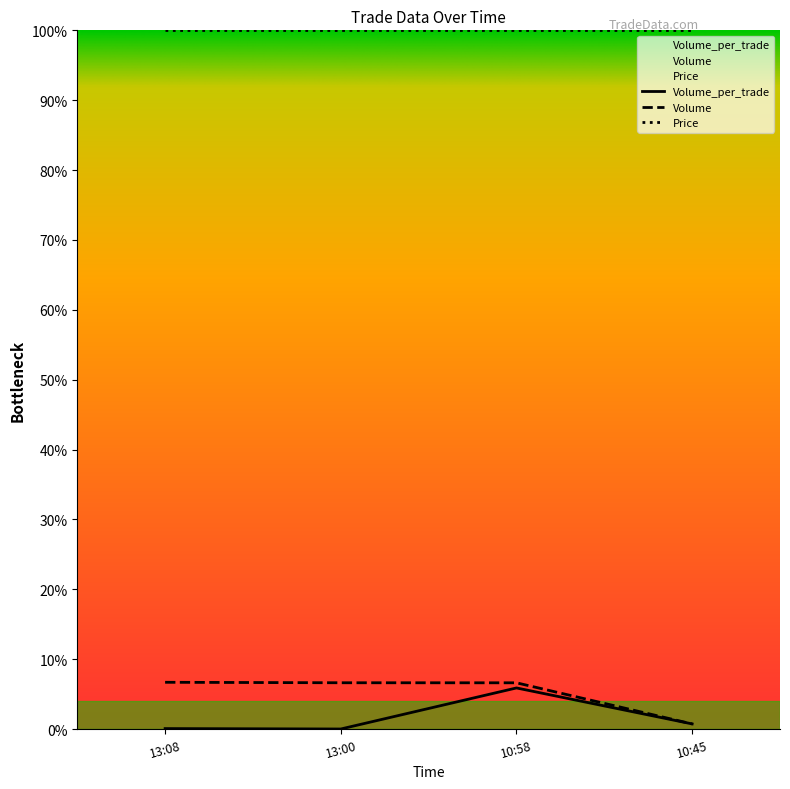

What is the label of the 2nd point from the left?

13:00